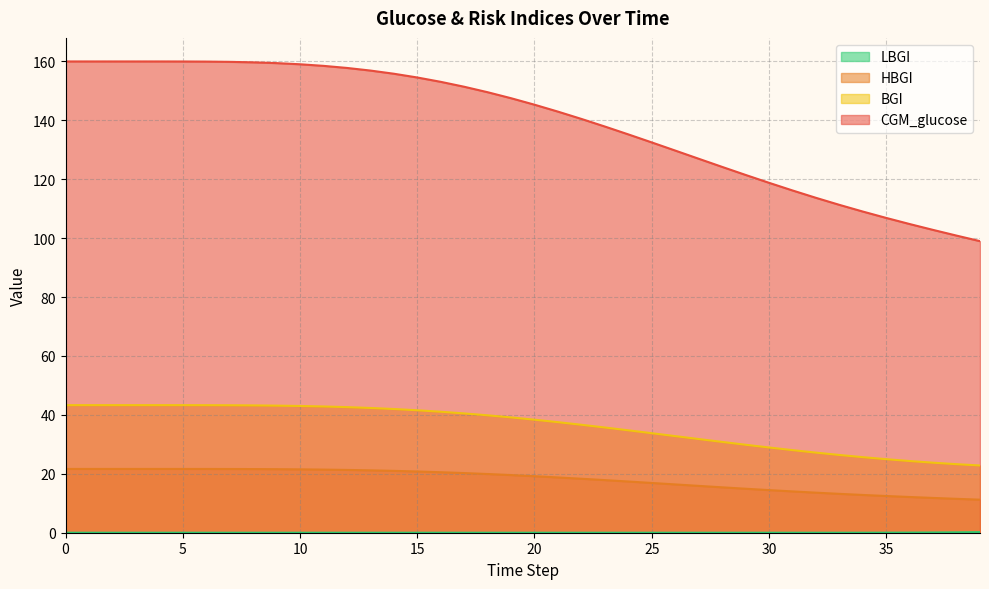

What is the value of the BGI point at the 27th from the left?

32.8